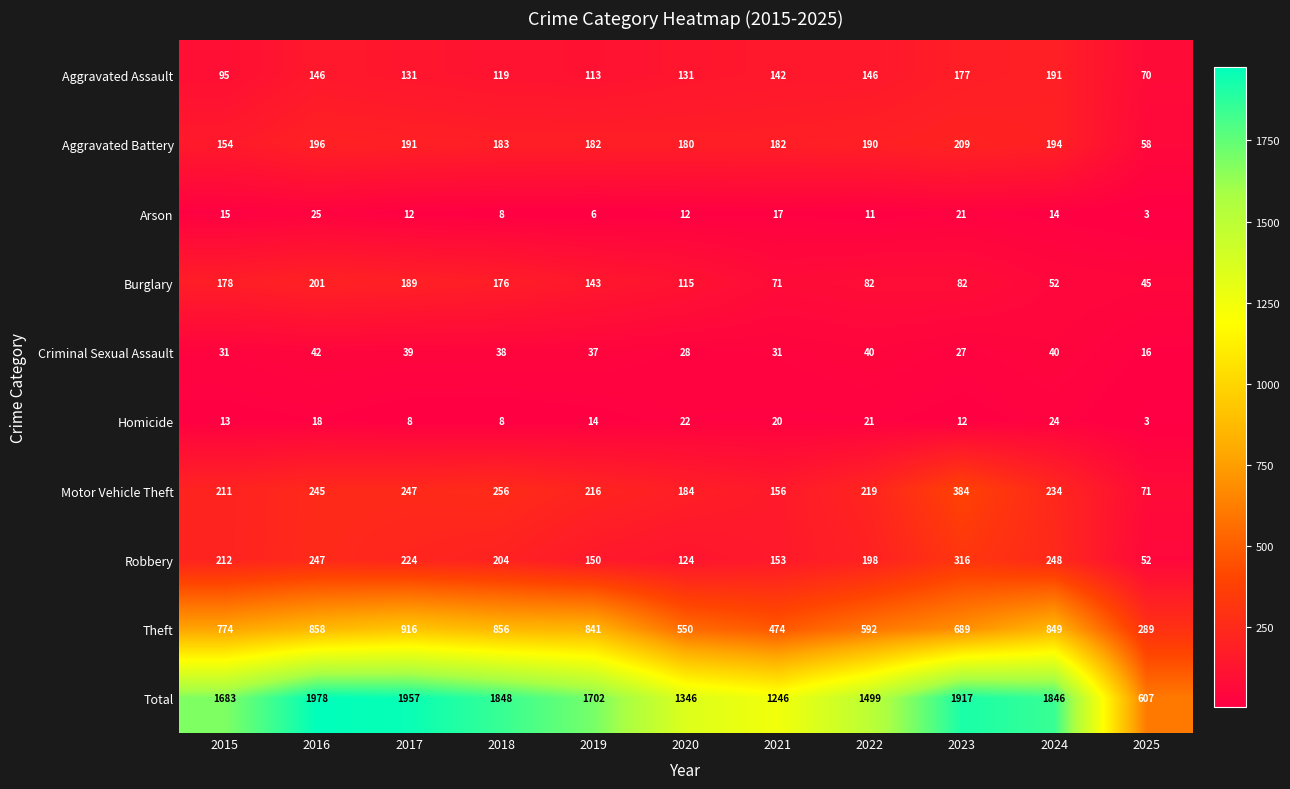

The value of Criminal Sexual Assault at 2021 is 31. True or false?

True